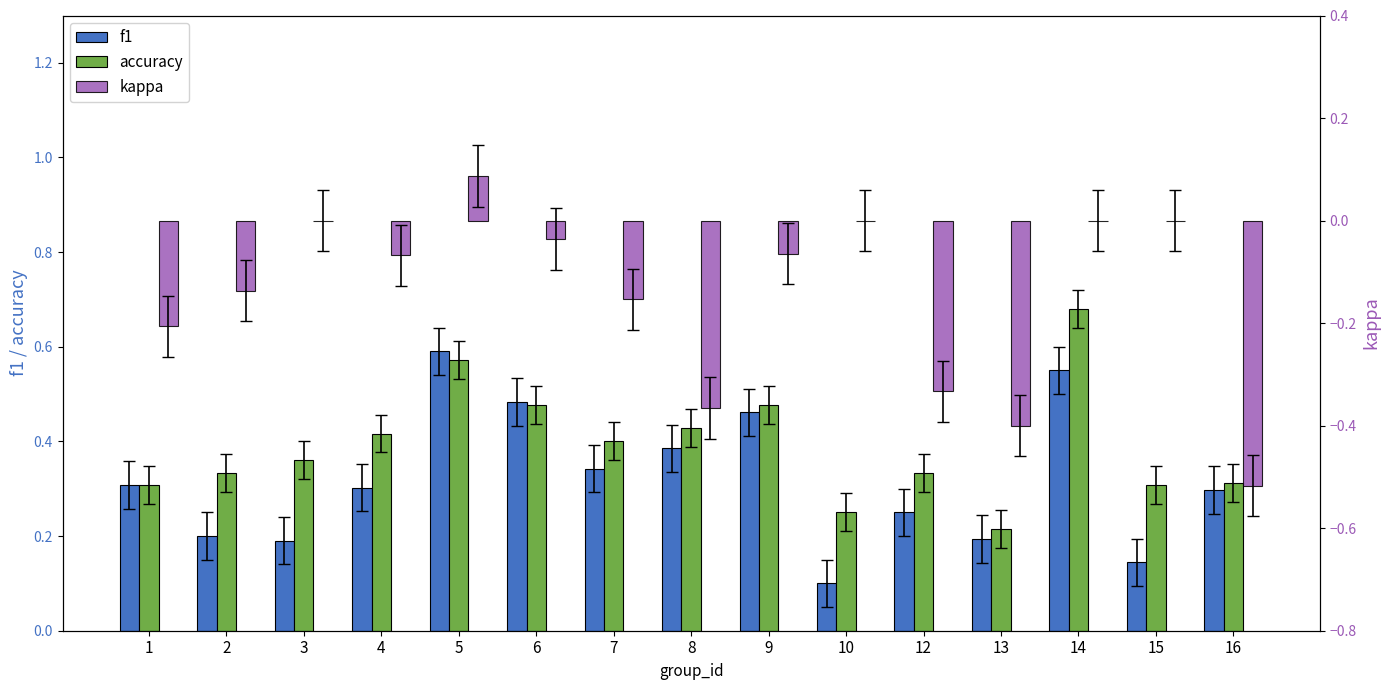

Is the value of f1 at 16 greater than the value of accuracy at 16?

No